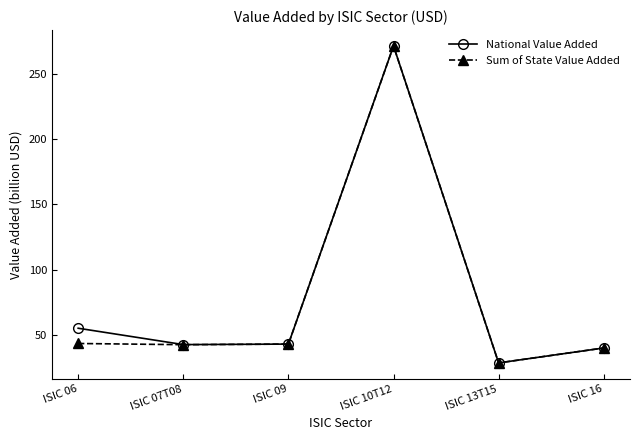

Which category has the lowest value in the Sum of State Value Added series?

ISIC 13T15